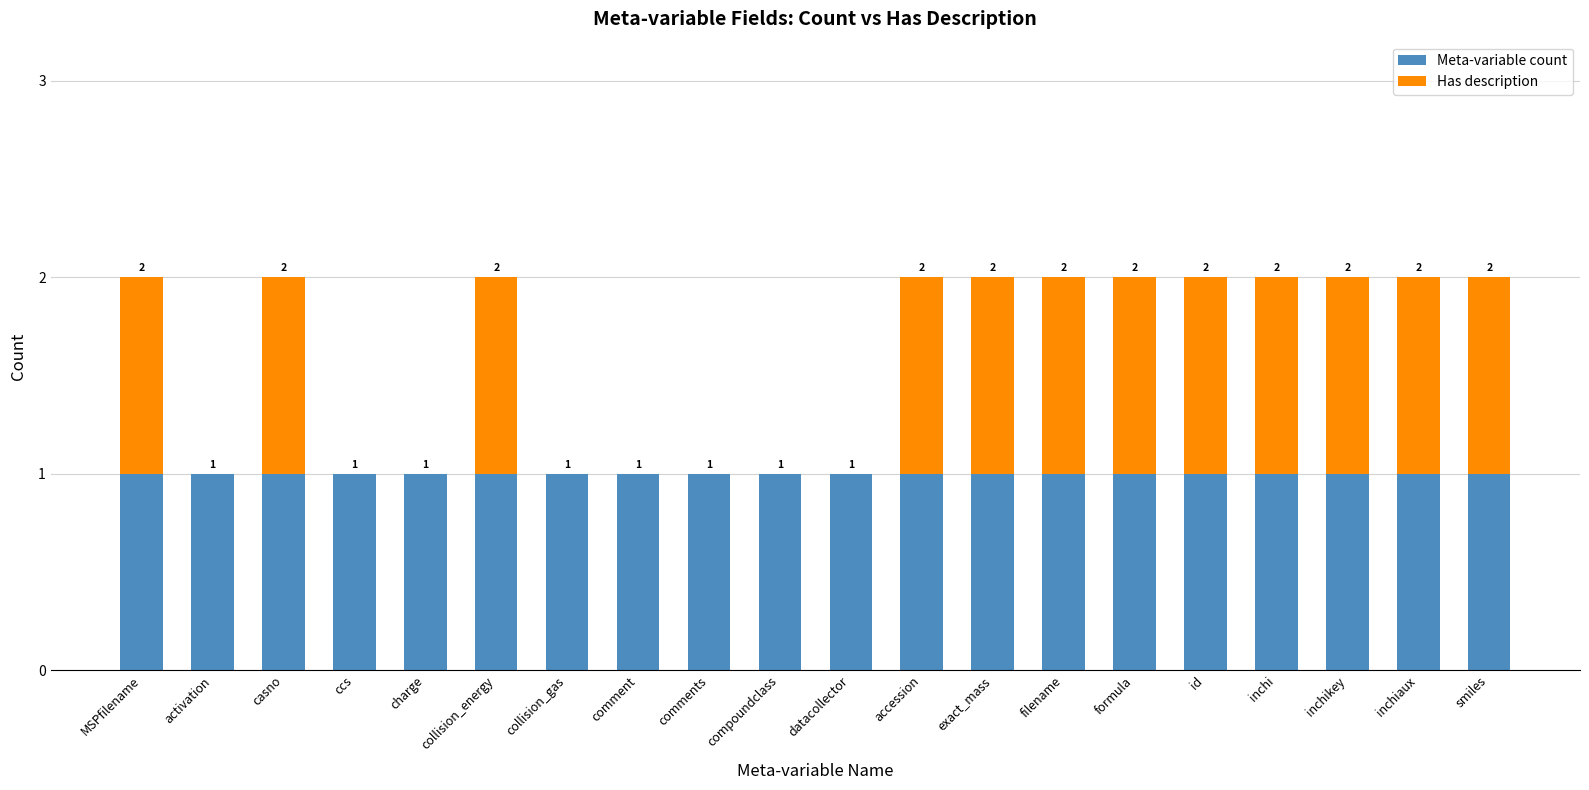

Are the bars horizontal?

No